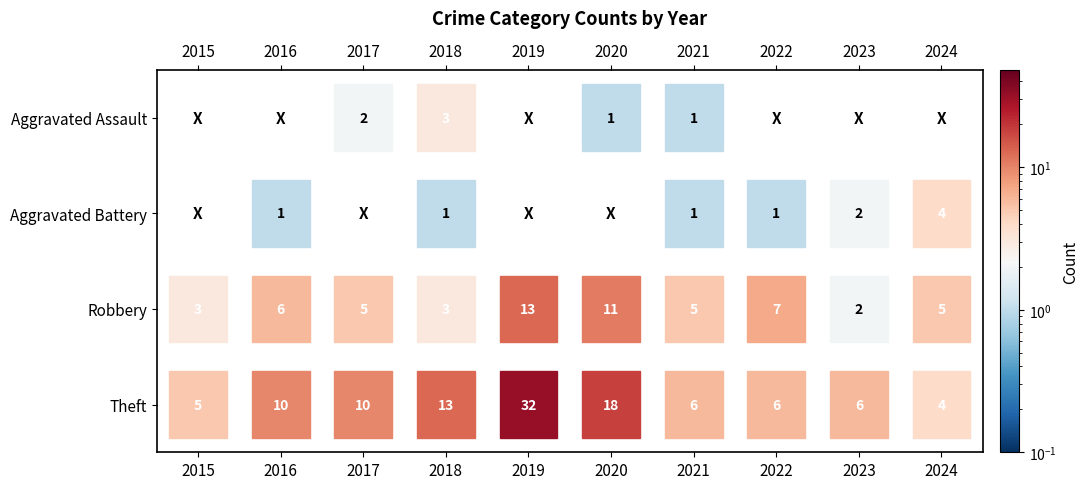

Reading right to left, what are all the values shown in this chart?

Aggravated Assault: 2024=0	2023=0	2022=0	2021=1	2020=1	2019=0	2018=3	2017=2	2016=0	2015=0
Aggravated Battery: 2024=4	2023=2	2022=1	2021=1	2020=0	2019=0	2018=1	2017=0	2016=1	2015=0
Robbery: 2024=5	2023=2	2022=7	2021=5	2020=11	2019=13	2018=3	2017=5	2016=6	2015=3
Theft: 2024=4	2023=6	2022=6	2021=6	2020=18	2019=32	2018=13	2017=10	2016=10	2015=5